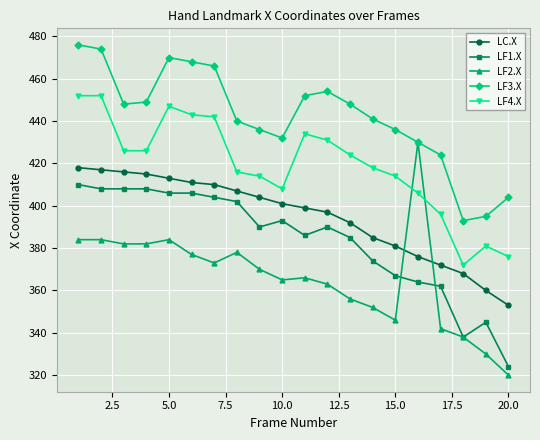

Count the number of categories in the chart.

20